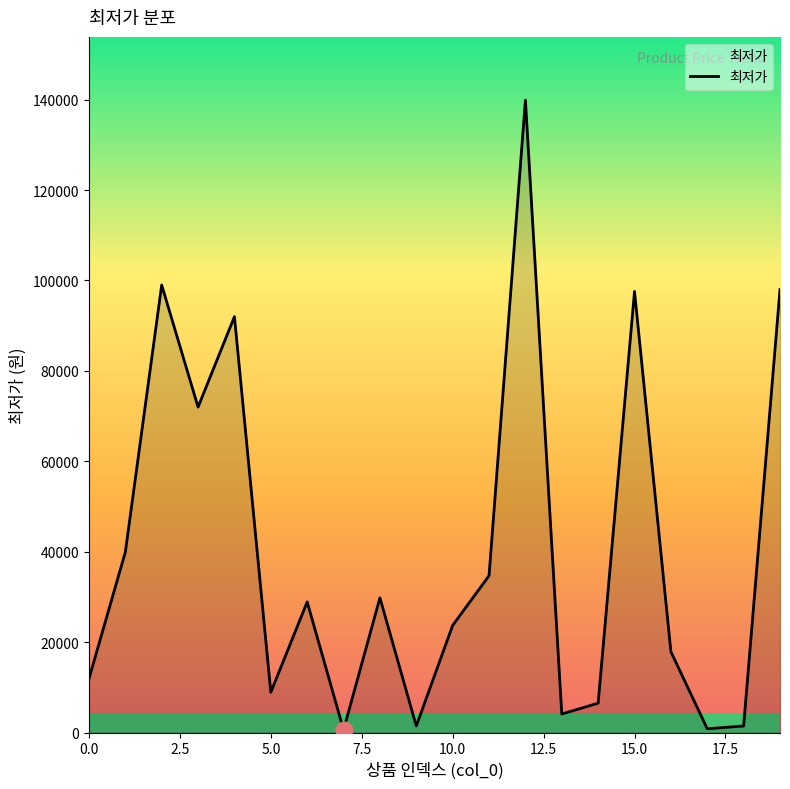

How many lines are shown in the chart?

1